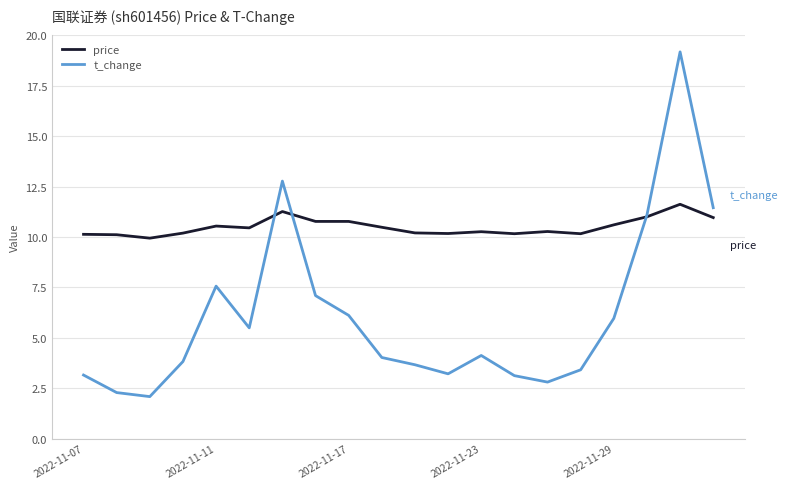

What is the maximum value shown in the chart?

19.2